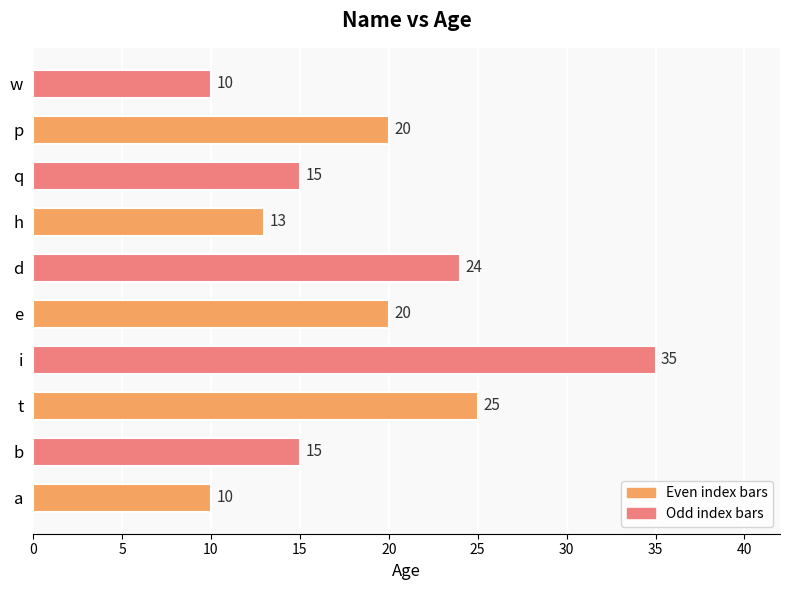

True or false: the data shows 16 at a.

False